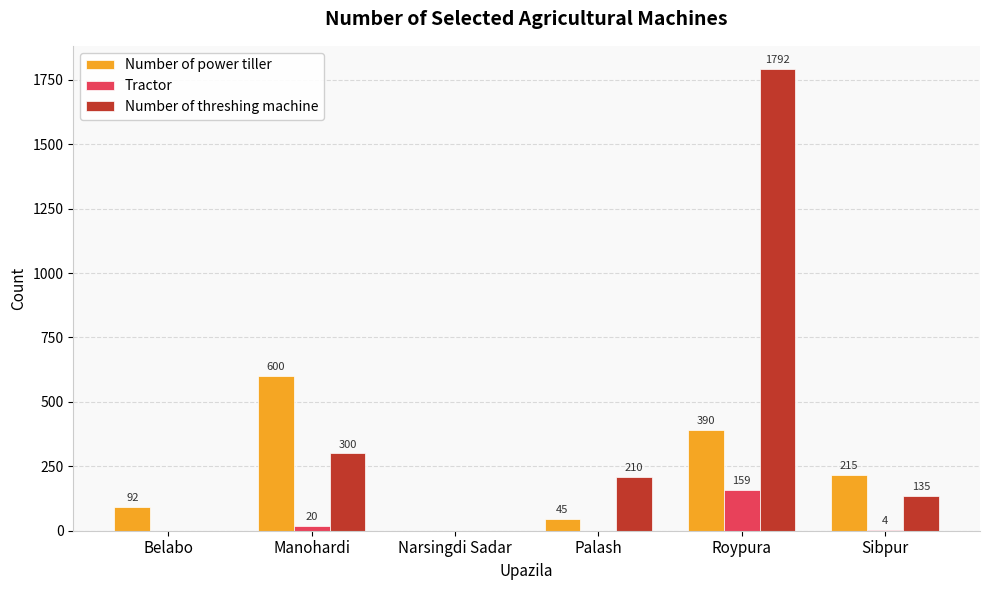

Count the number of categories in the chart.

6